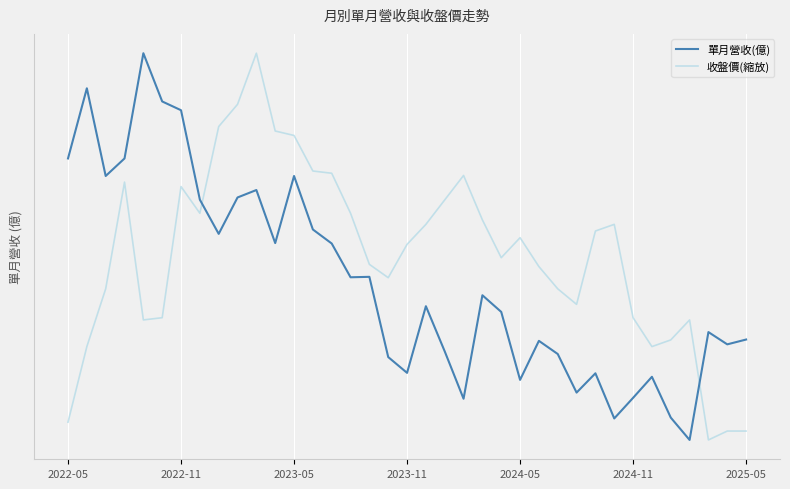

List the series in order of their overall mean, highest first.

收盤價(縮放), 單月營收(億)